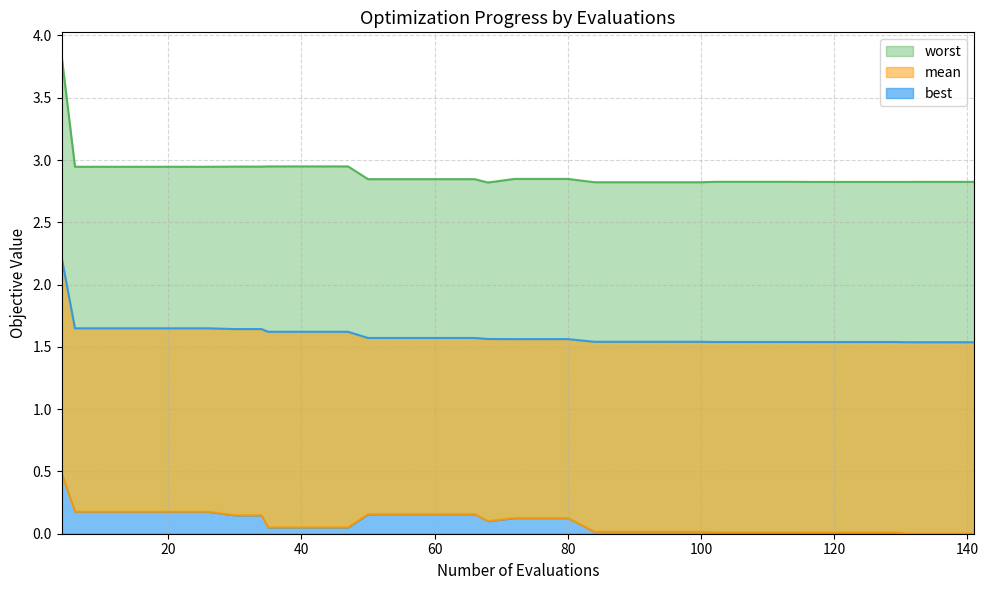

True or false: best and worst cross at least once.

False